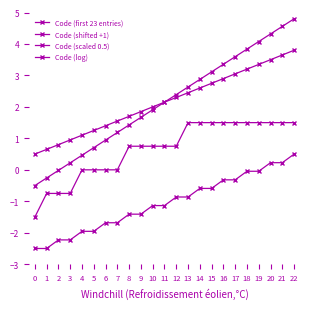

What value does the Code (log) series have at 21?

1.5